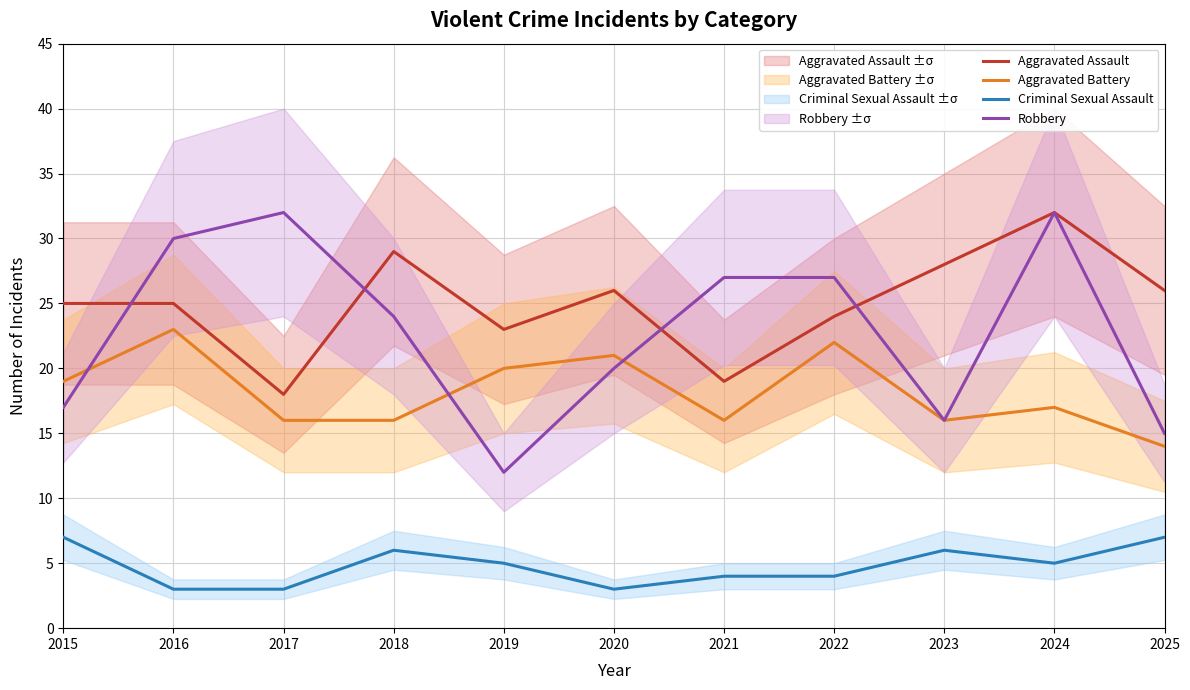

Which series has the largest total across all categories?

Aggravated Assault